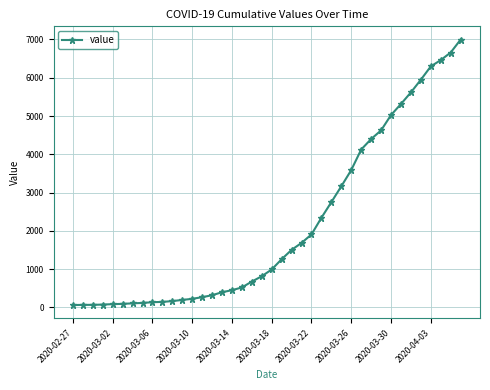

What is the minimum value shown in the chart?

64